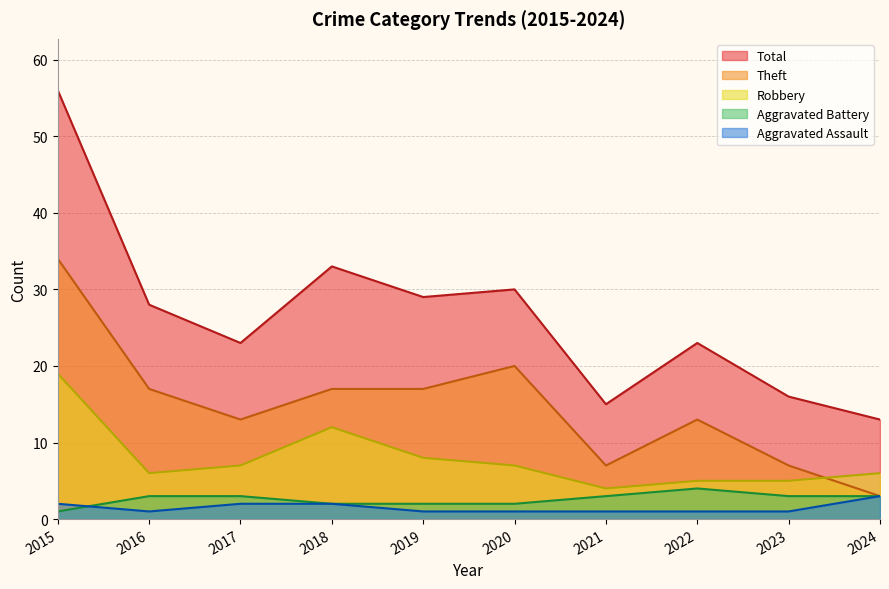

At which category does the chart reach its minimum across all series?

2016